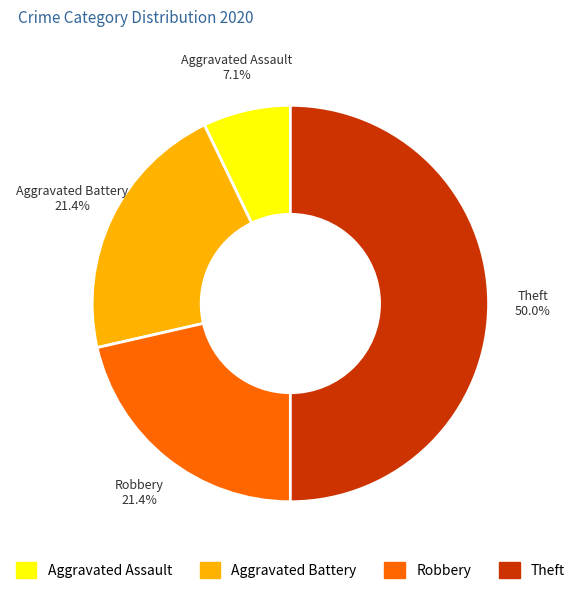

Between Theft and Robbery, which is larger?

Theft